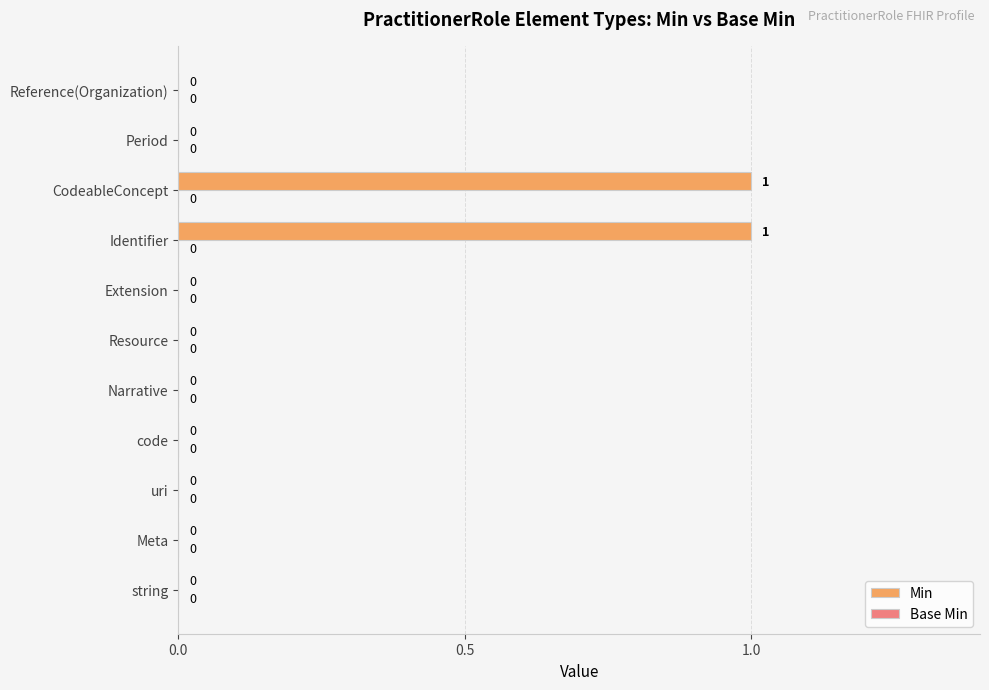

Between string and CodeableConcept, which is larger?

CodeableConcept